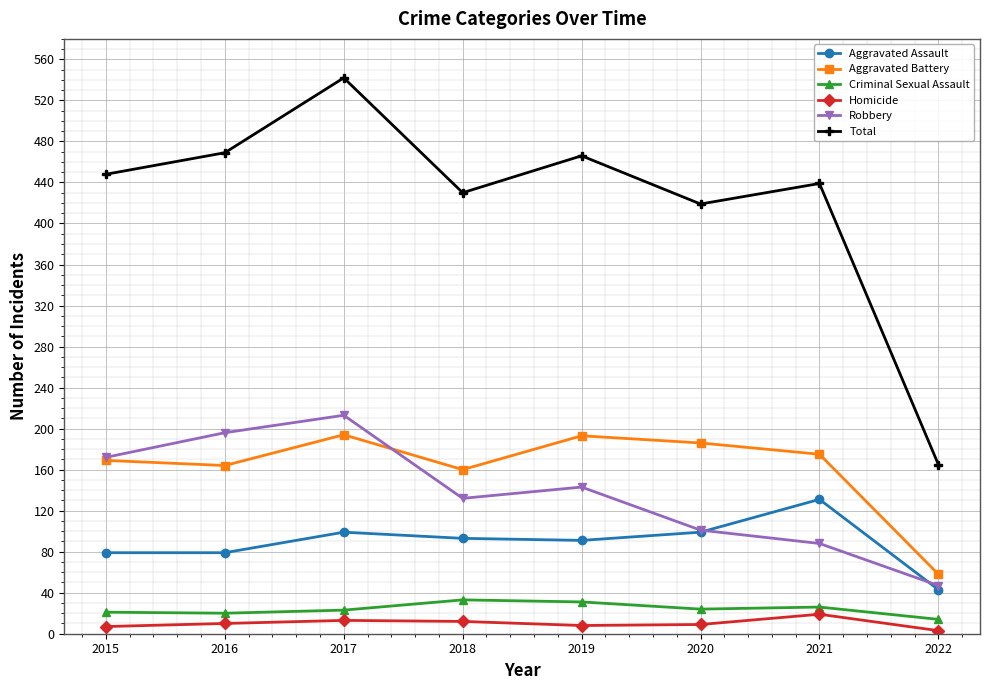

What is the value of the Robbery point at the 3rd from the left?

213